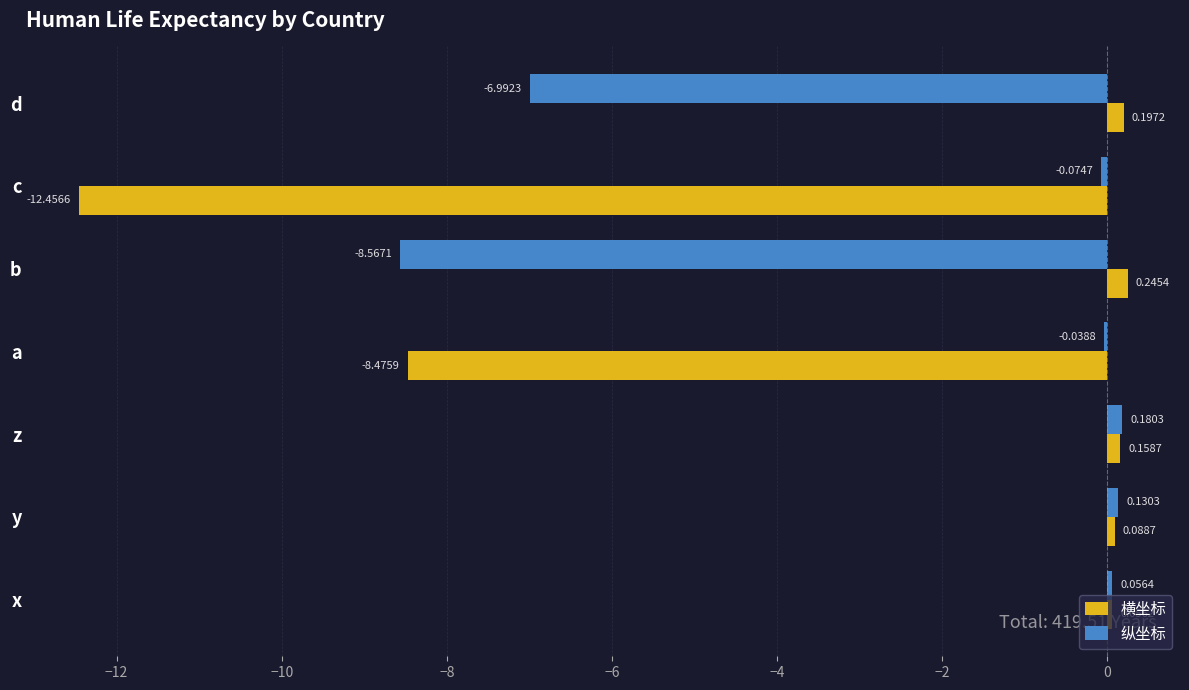

Which series changed the most between a and c?

横坐标